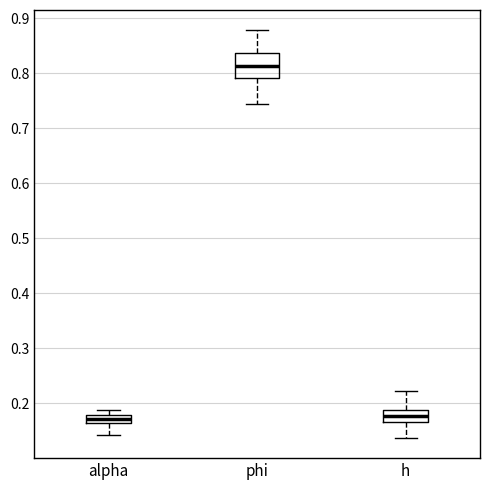

Reading left to right, transcribe this box plot: for each box, give where its median line is, the range the box spans, and where its two whiskers end, as read against the y-axis. The values are not printed on the chart, so give them approximately, as read against the axis.

alpha: median 0.17, box 0.16 to 0.18, whiskers 0.14 to 0.19
phi: median 0.81, box 0.79 to 0.84, whiskers 0.74 to 0.88
h: median 0.18, box 0.17 to 0.19, whiskers 0.14 to 0.22